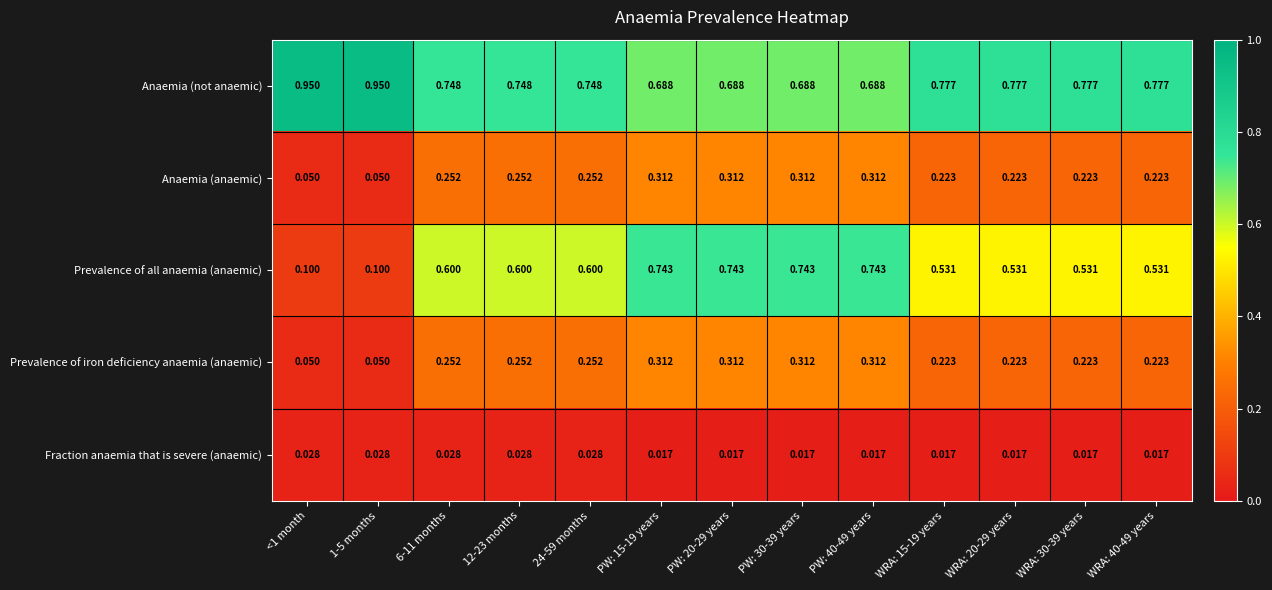

What is the total value across all series at 12-23 months?

1.9